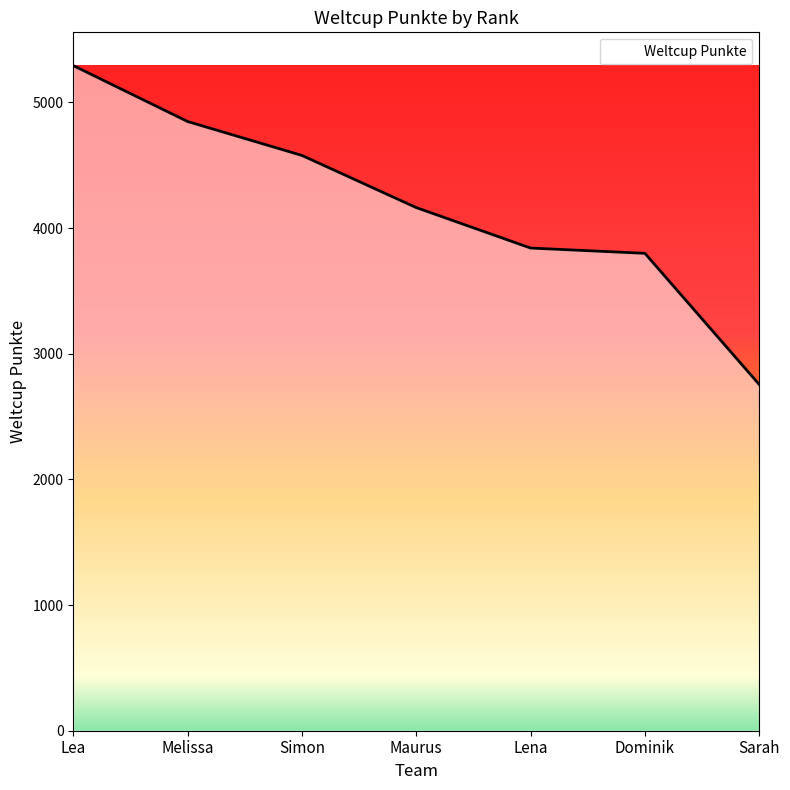

What is the sum of all values?

29277